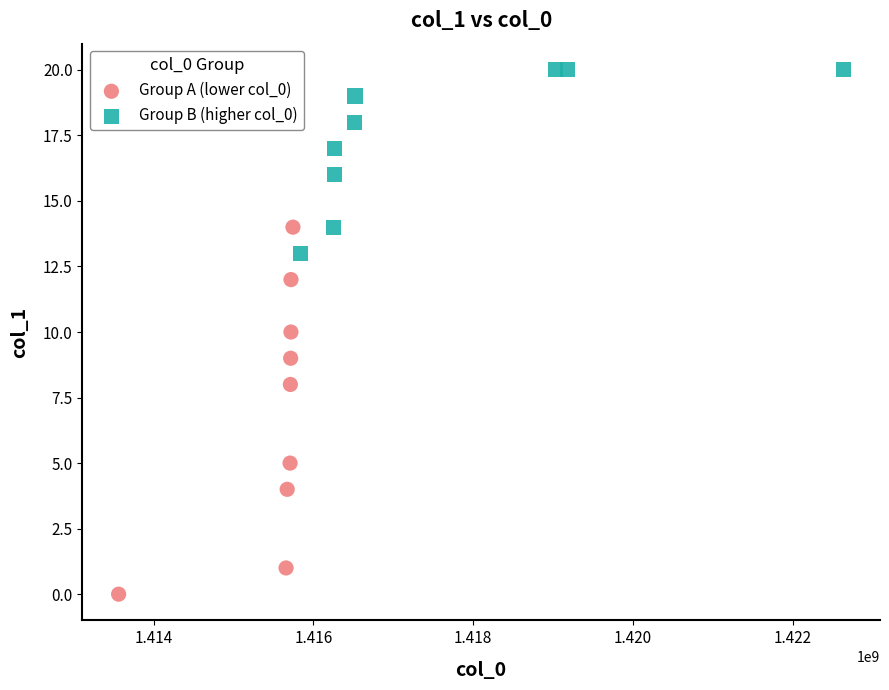

Which series reaches the minimum Y coordinate?

Group A (lower col_0)